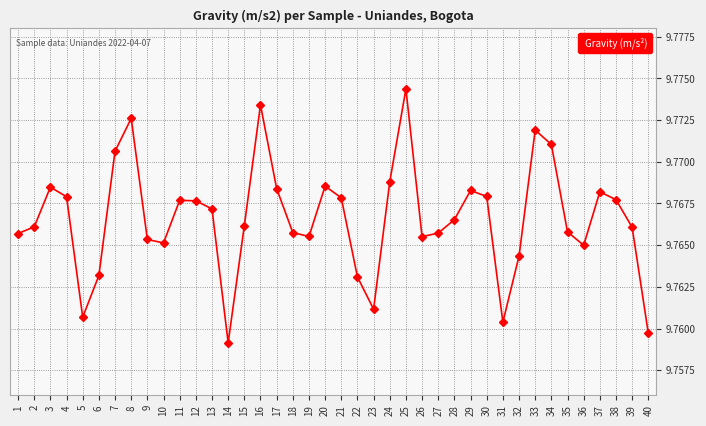

True or false: there are more than 0 points higher than both neighbors.

True